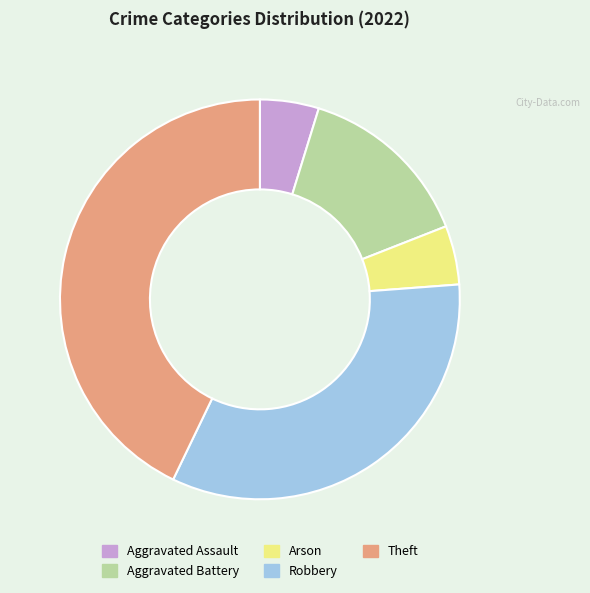

Which slice is the largest?

Theft